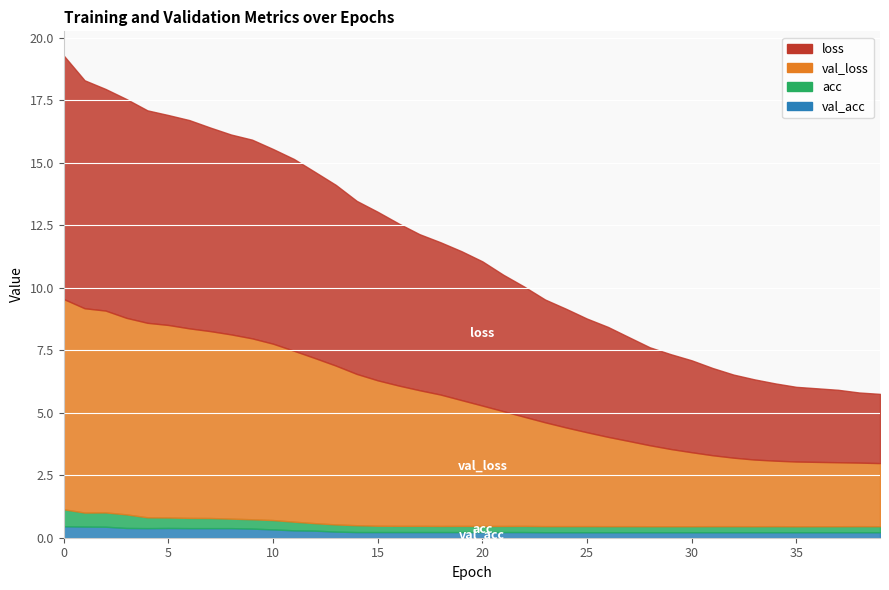

Rank the series at 13 from lowest to highest value.

val_acc, acc, val_loss, loss